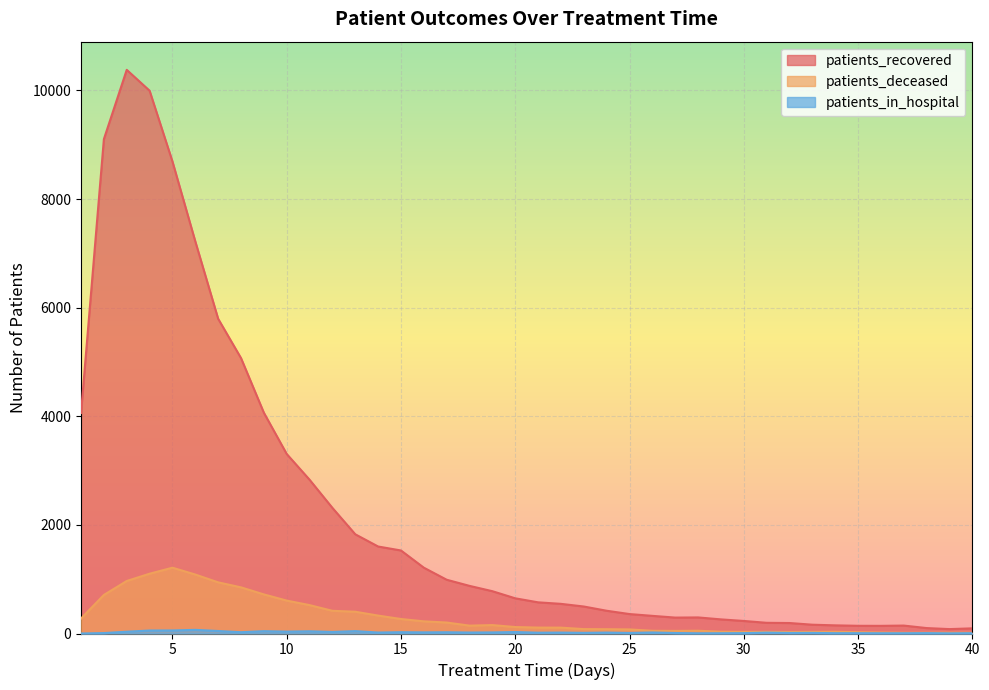

What is the difference between the maximum and minimum values in the patients_recovered series?

10299